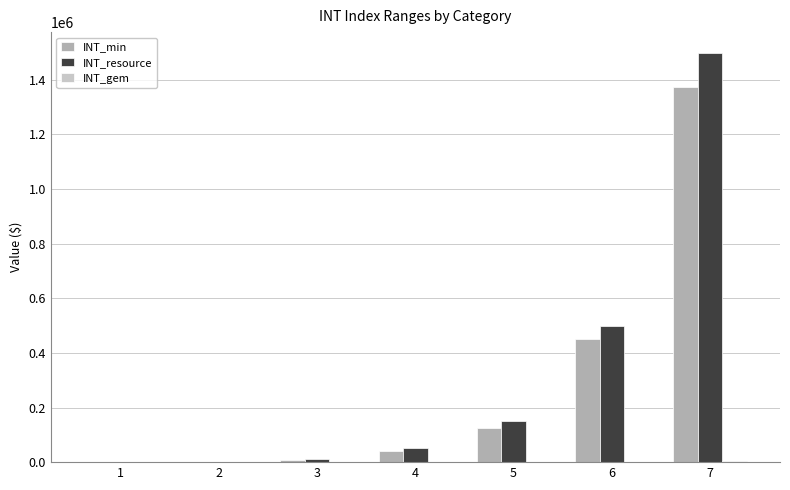

How many distinct data groups are displayed?

3